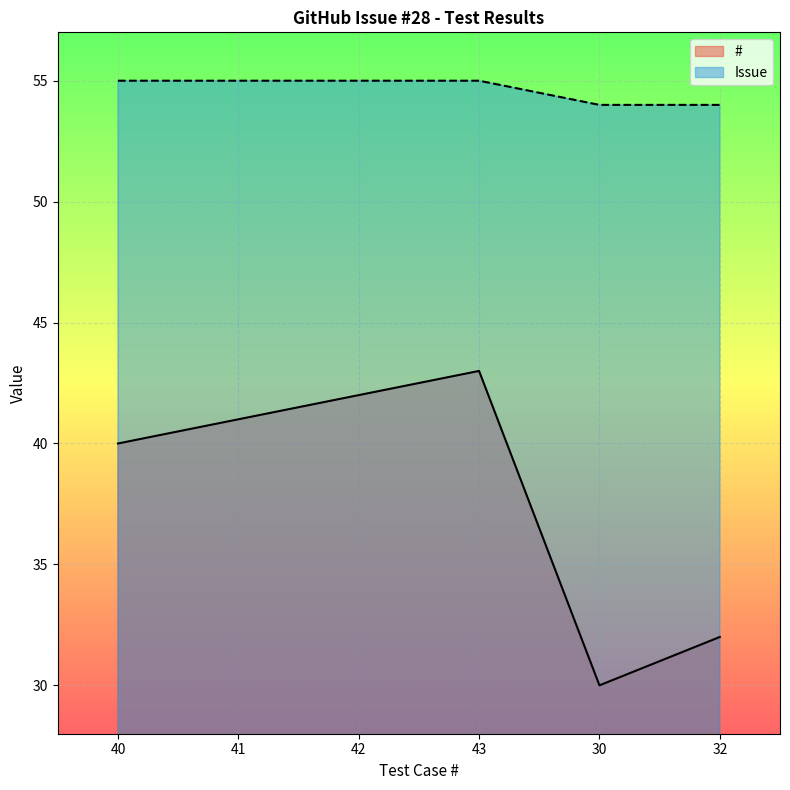

Which has a higher value, 42 or 30?

42